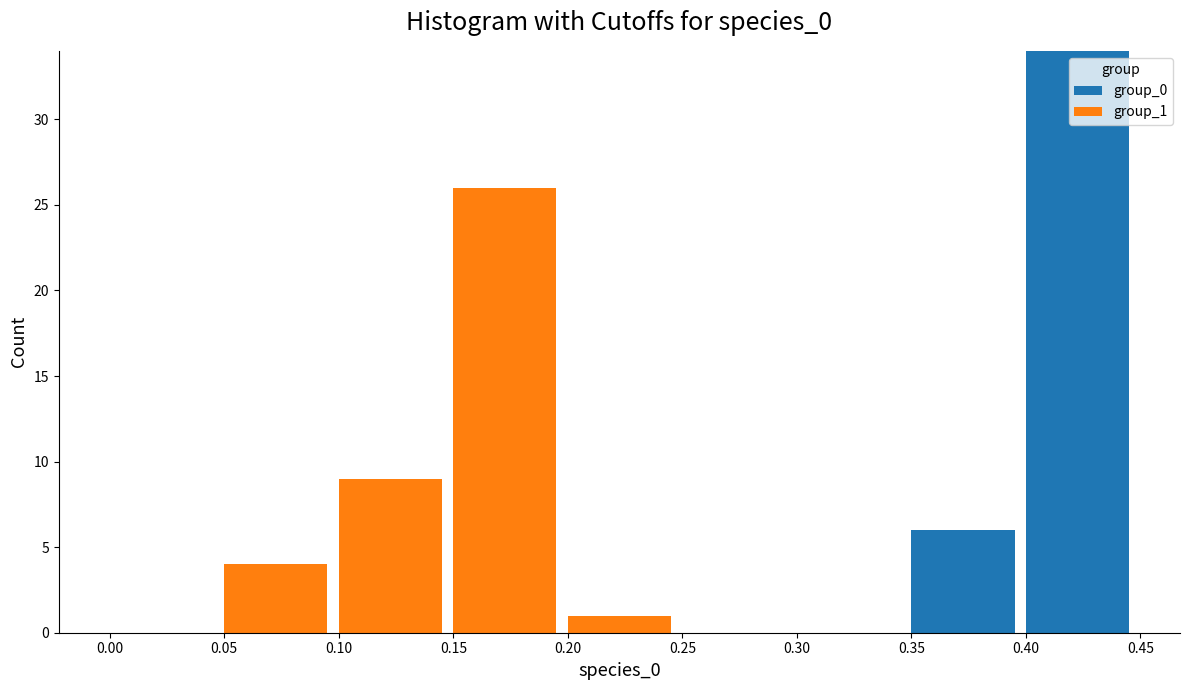

Reading left to right, what are the values for group_0?

0.00=0	0.05=0	0.10=0	0.15=0	0.20=0	0.25=0	0.30=0	0.35=6	0.40=34